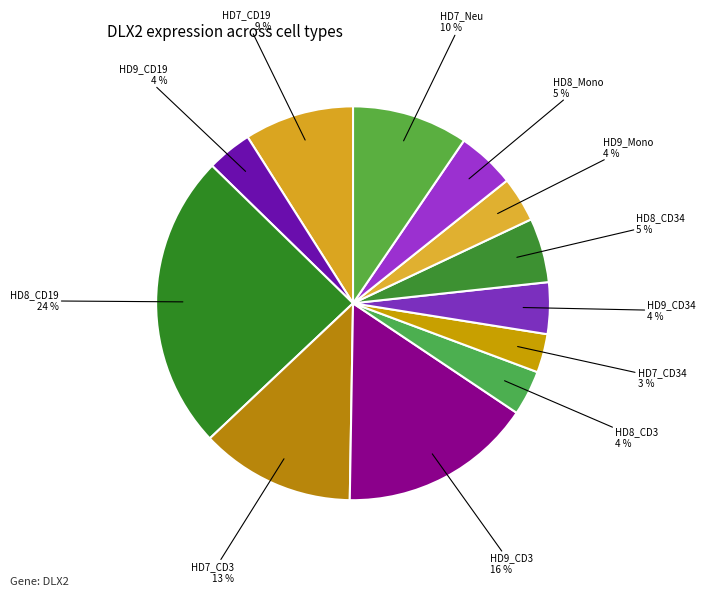

How many slices are in this pie chart?

12